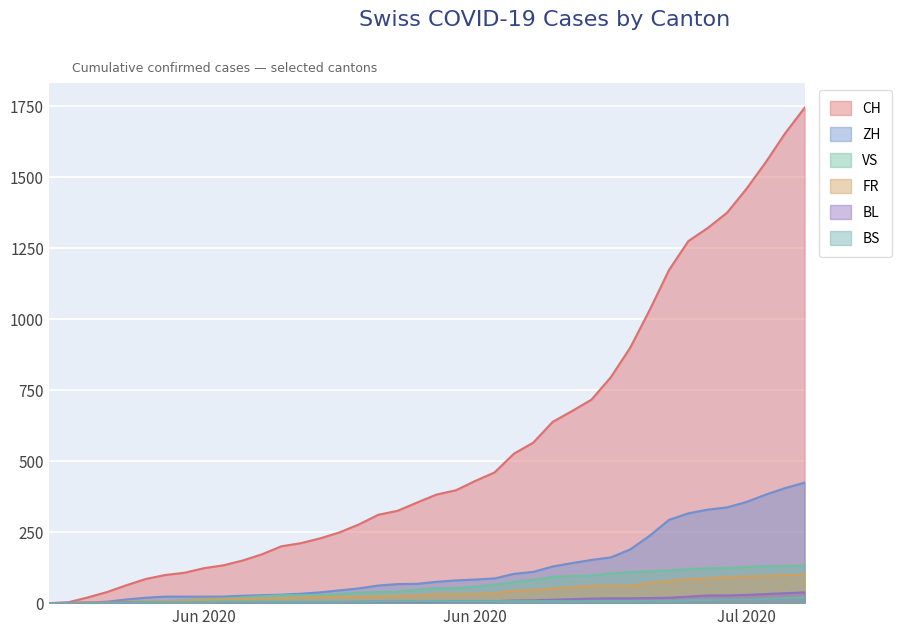

What is the average value of the ZH series?

124